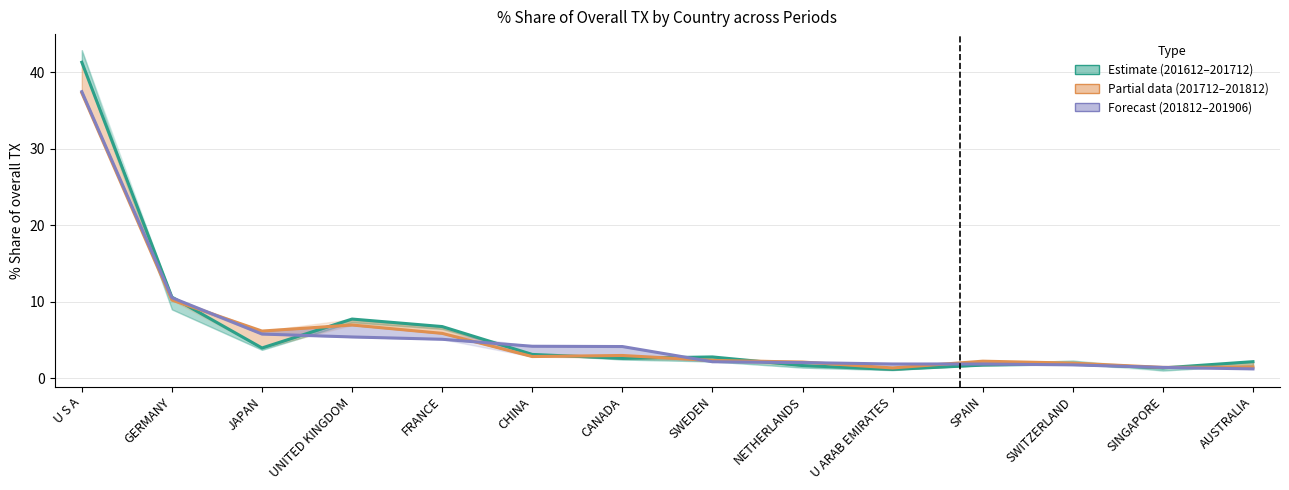

What is the change in value from GERMANY to NETHERLANDS?

-8.9